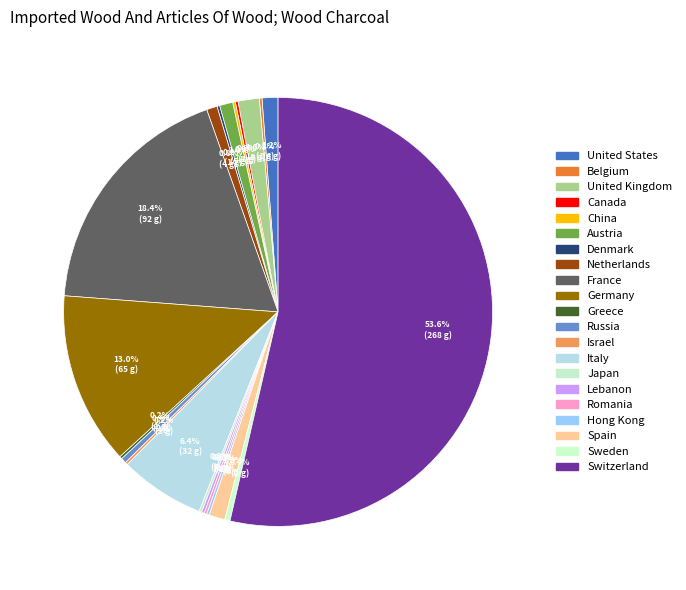

Which category has the smallest portion of the pie?

Belgium